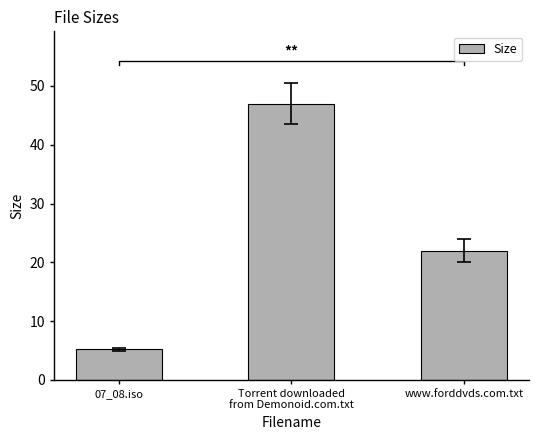

Rank the categories by value from lowest to highest.

07_08.iso, www.forddvds.com.txt, Torrent downloaded
from Demonoid.com.txt